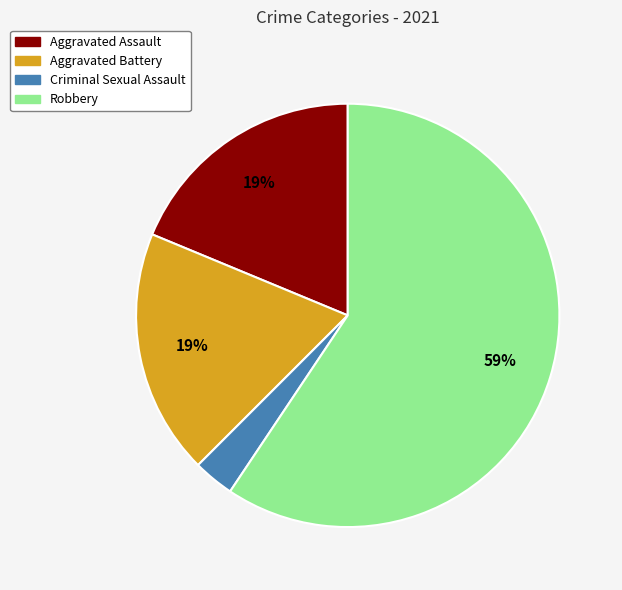

To the nearest percent, what percentage of the pie is Robbery?

59%